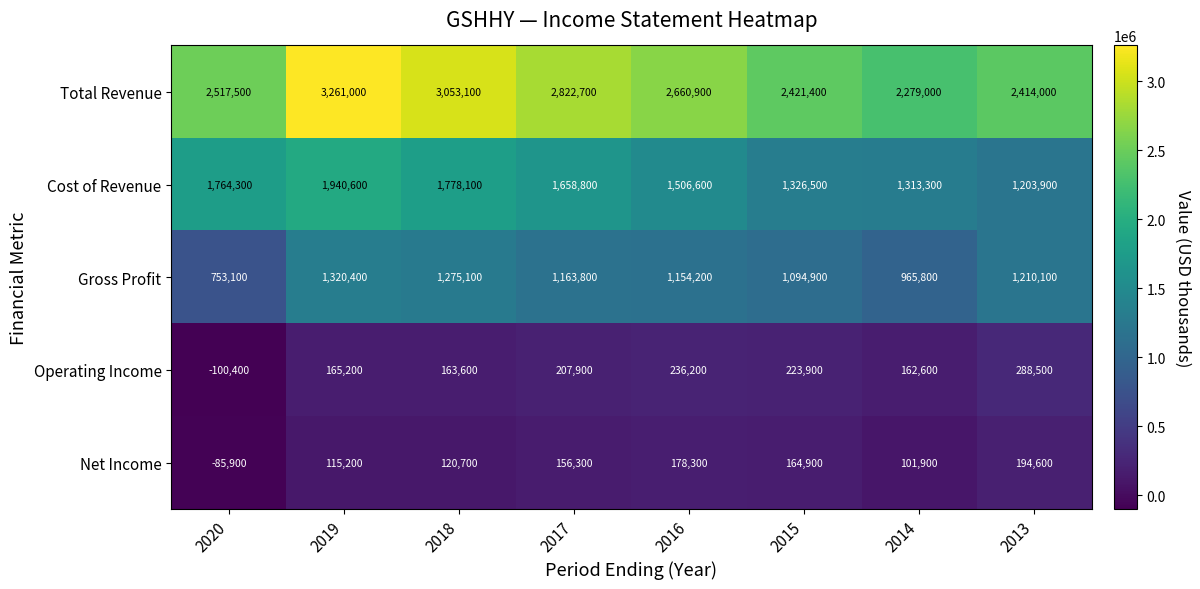

List the series in order of their peak value, lowest first.

Net Income, Operating Income, Gross Profit, Cost of Revenue, Total Revenue